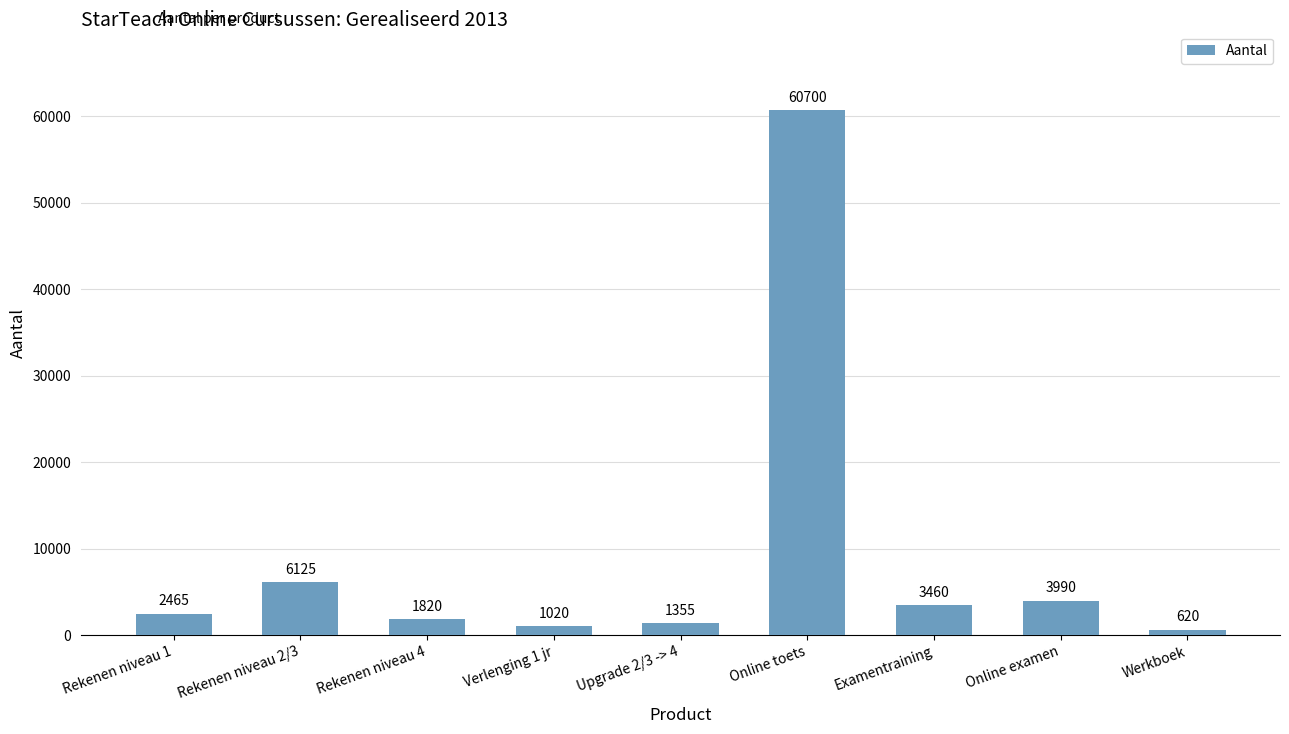

List the labels in order of value, largest first.

Online toets, Rekenen niveau 2/3, Online examen, Examentraining, Rekenen niveau 1, Rekenen niveau 4, Upgrade 2/3 -> 4, Verlenging 1 jr, Werkboek